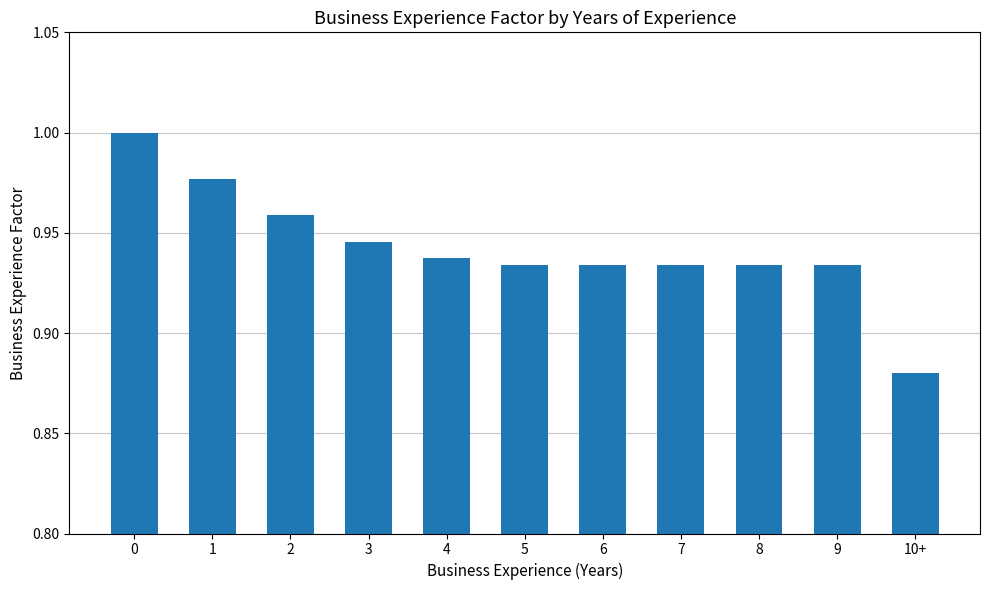

What is the sum of the values at 6 and 8?

1.9